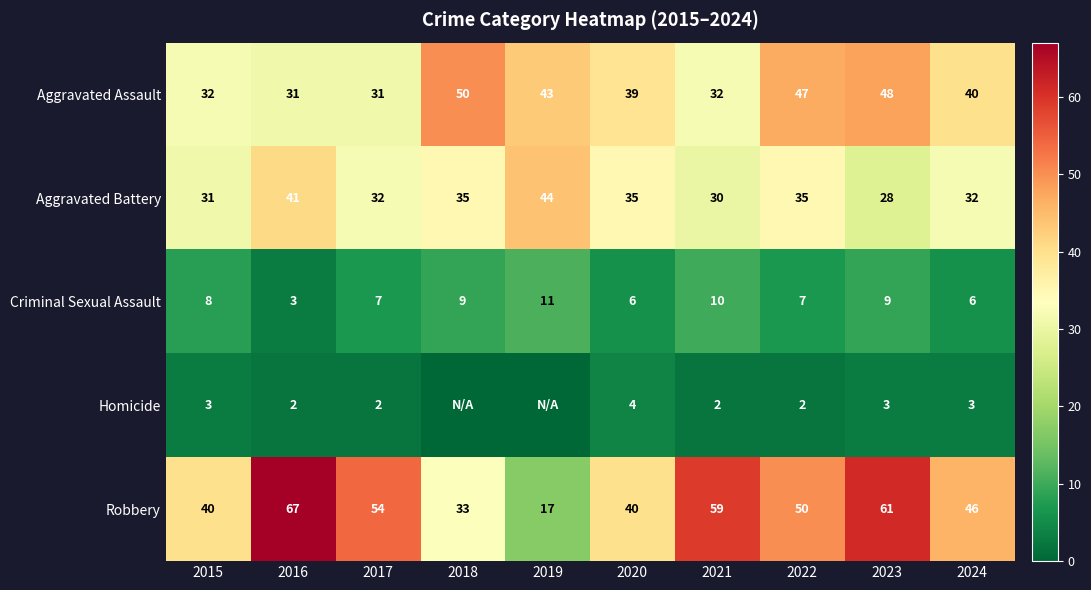

Is the value of Aggravated Assault at 2022 greater than the value of Robbery at 2016?

No